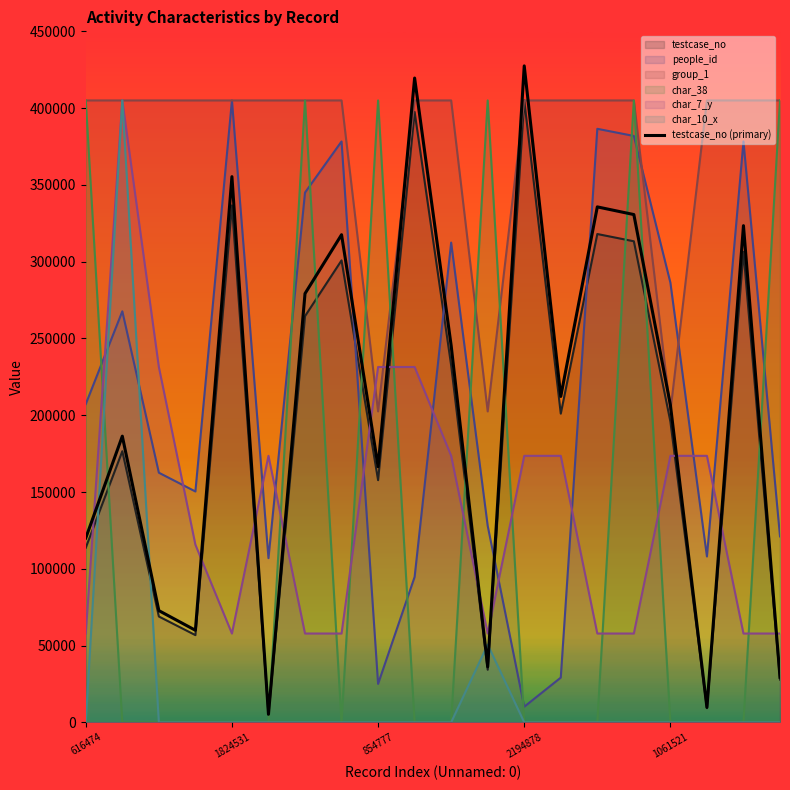

What is the maximum value for testcase_no?

405000.0